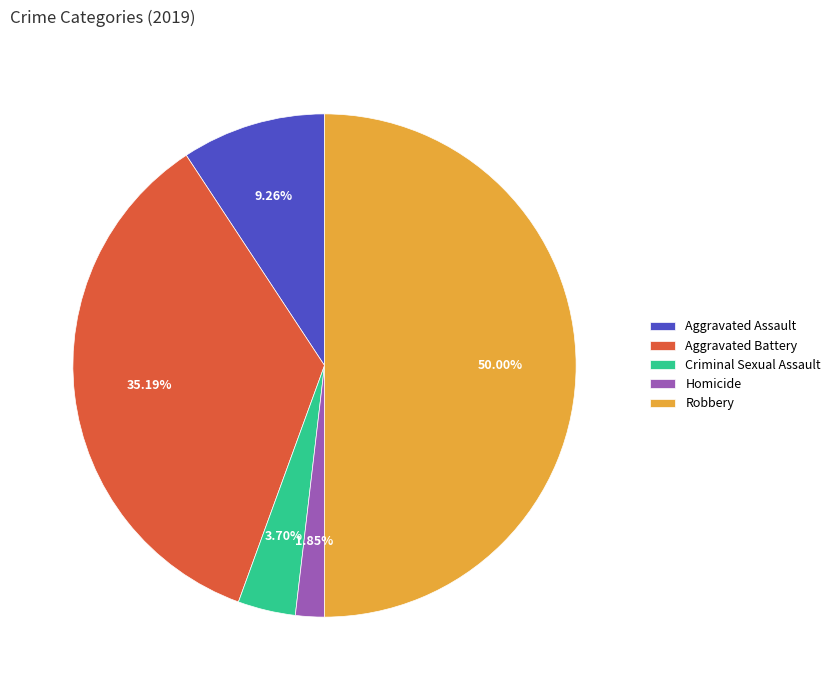

Rank the categories by value from lowest to highest.

Homicide, Criminal Sexual Assault, Aggravated Assault, Aggravated Battery, Robbery